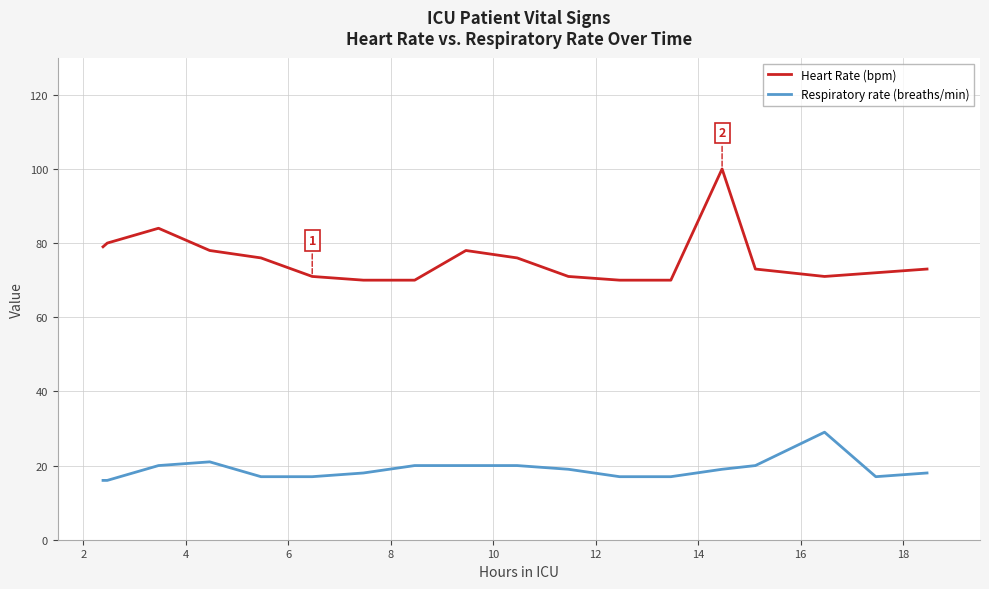

True or false: Heart Rate (bpm) and Respiratory rate (breaths/min) intersect in this chart.

False